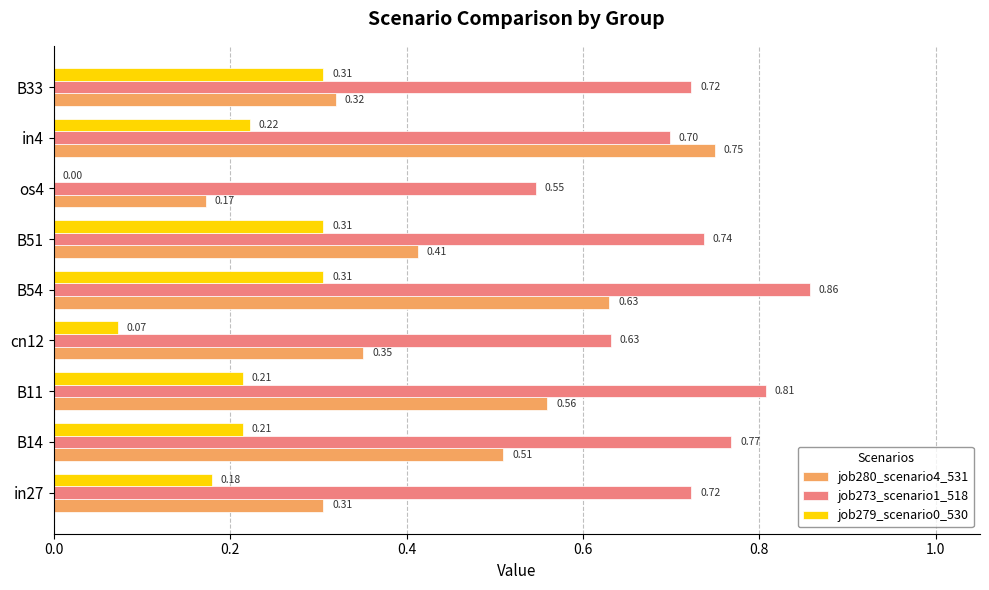

What is the total value across all series at in27?

1.2